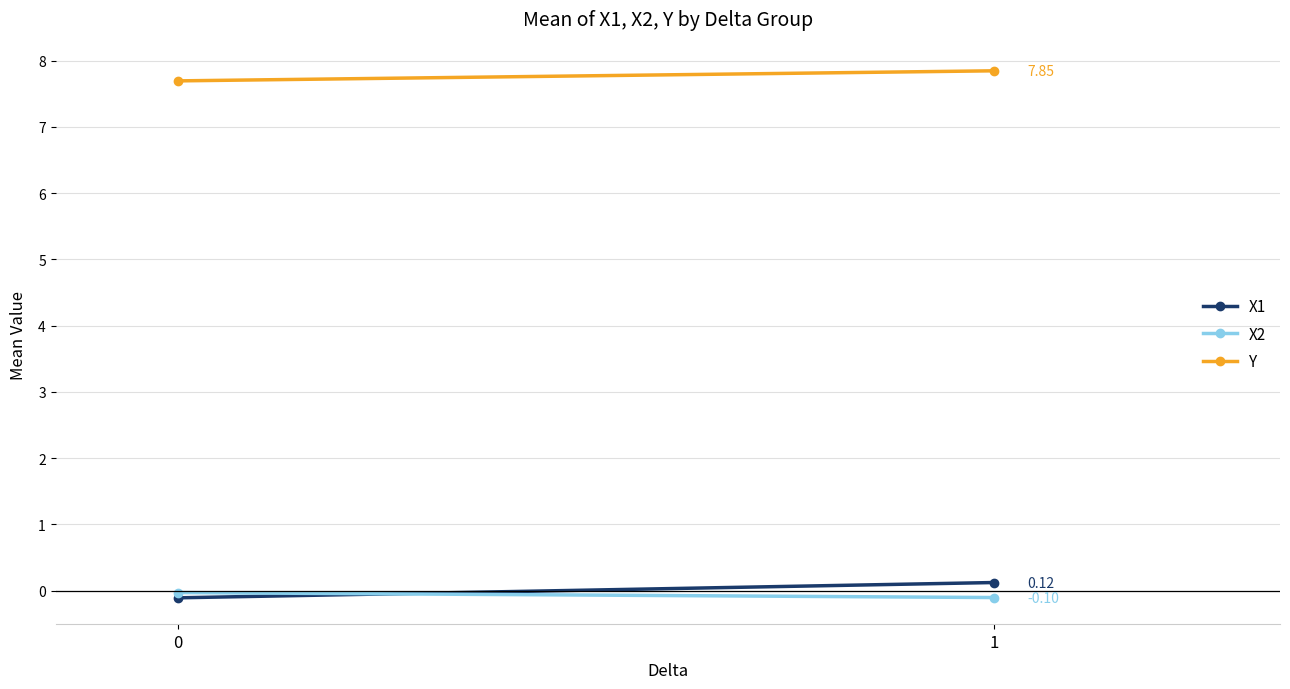

What is the difference between the highest and lowest values at 0?

7.8